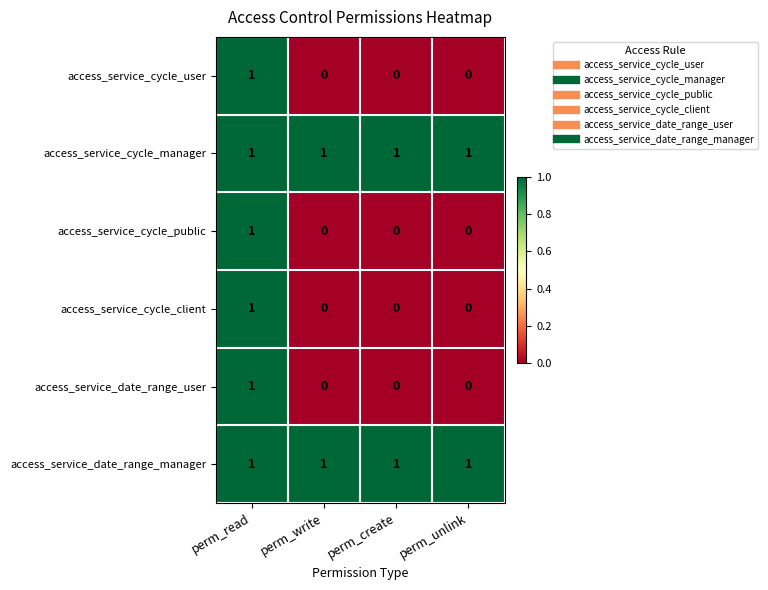

Is the value of access_service_date_range_user at perm_create greater than the value of access_service_cycle_client at perm_read?

No